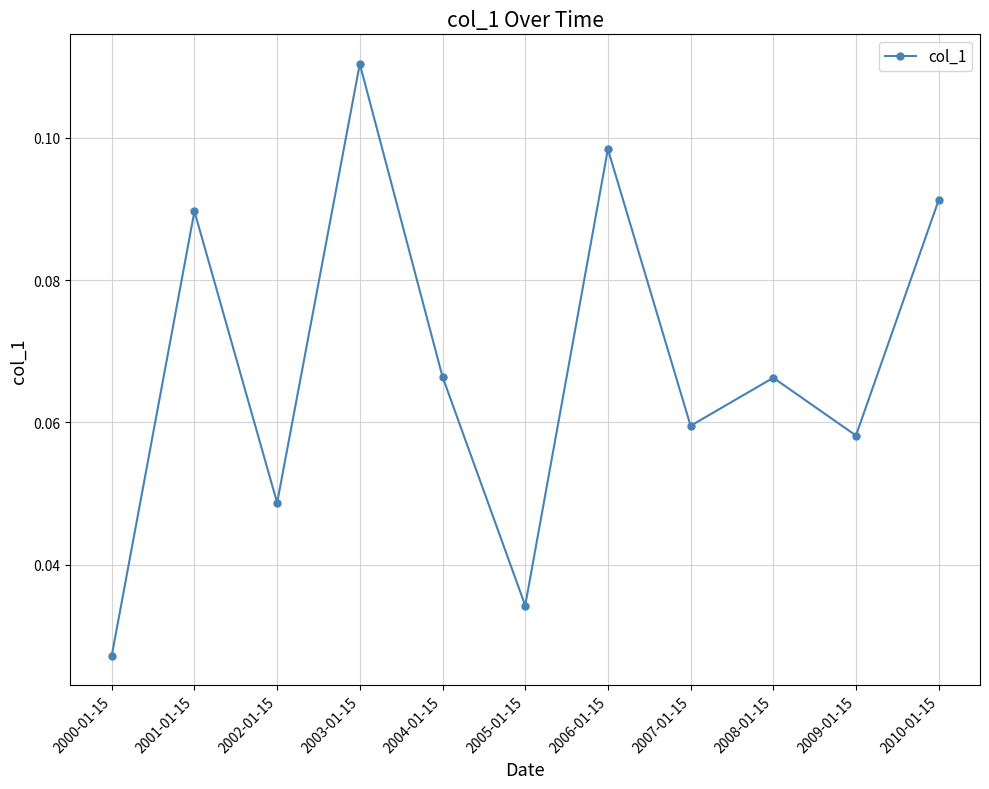

What position from the right is 2000-01-15?

11